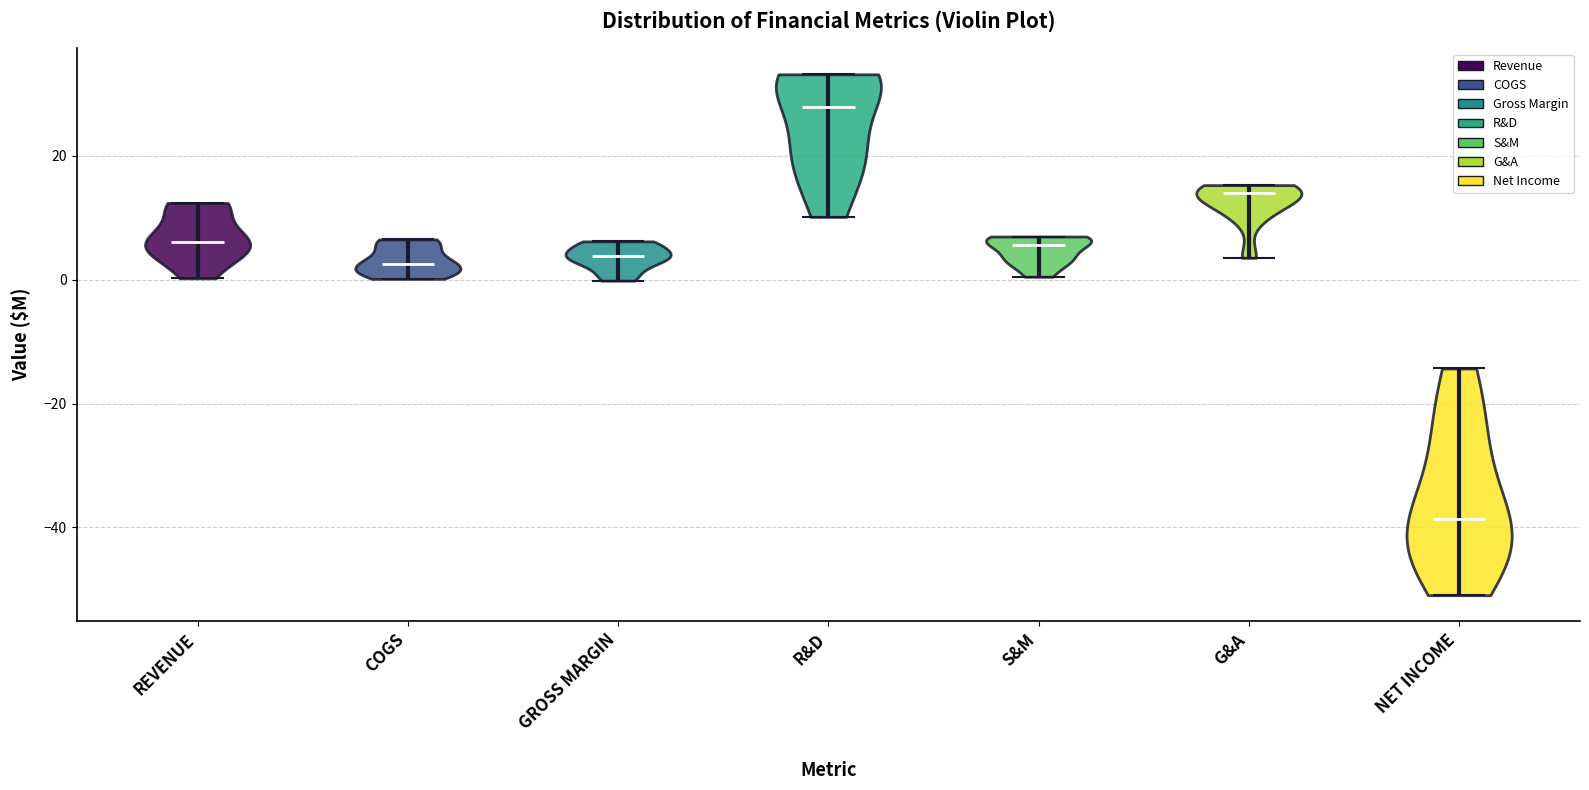

What is the lowest point the violin for COGS reaches on the y-axis? The values are not printed on the chart, so give them approximately, as read against the axis.

0